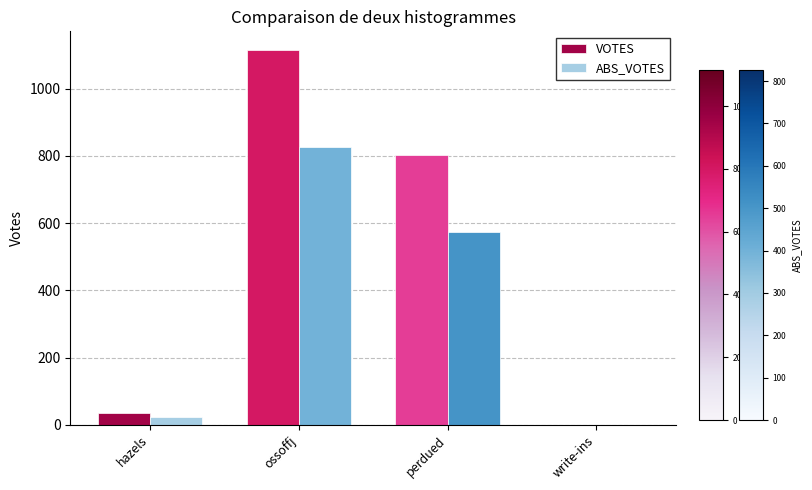

Is the value of VOTES at hazels greater than the value of ABS_VOTES at perdued?

No